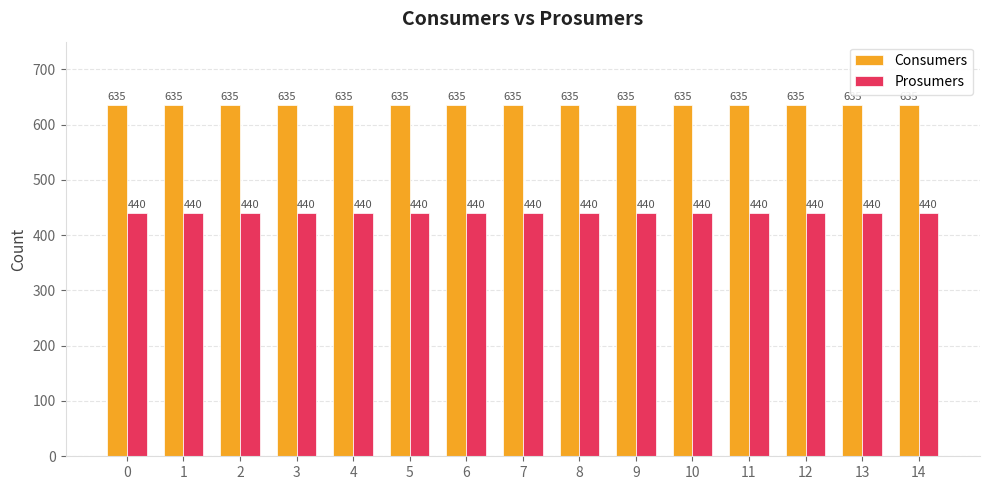

True or false: Consumers has a value of 635 at 10.

True